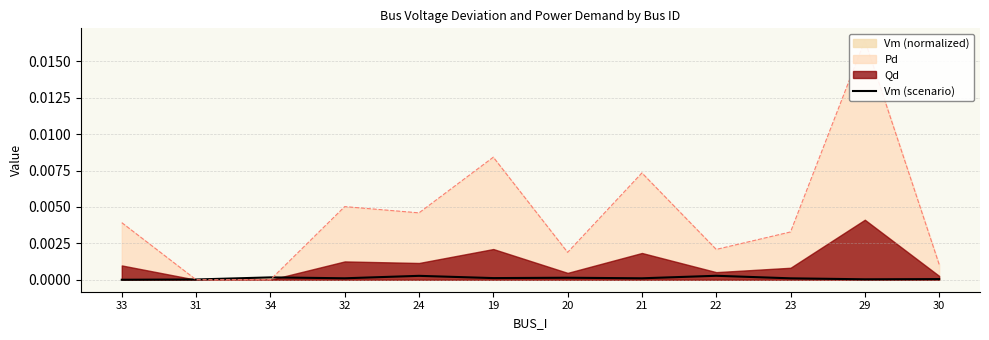

The value at 34 is 0.0. True or false?

False